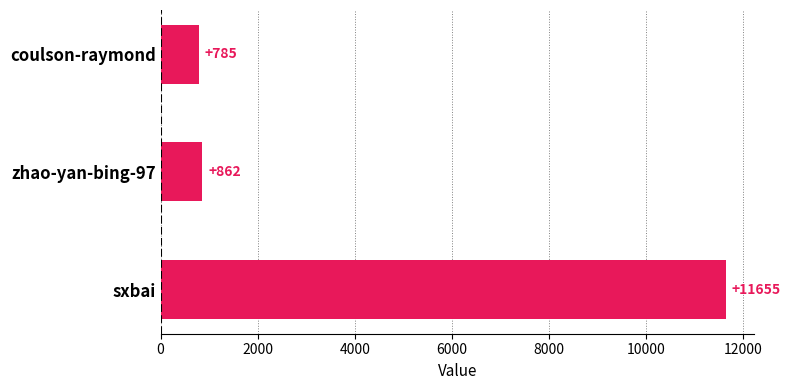

What is the value of the 2nd bar from the top?

862